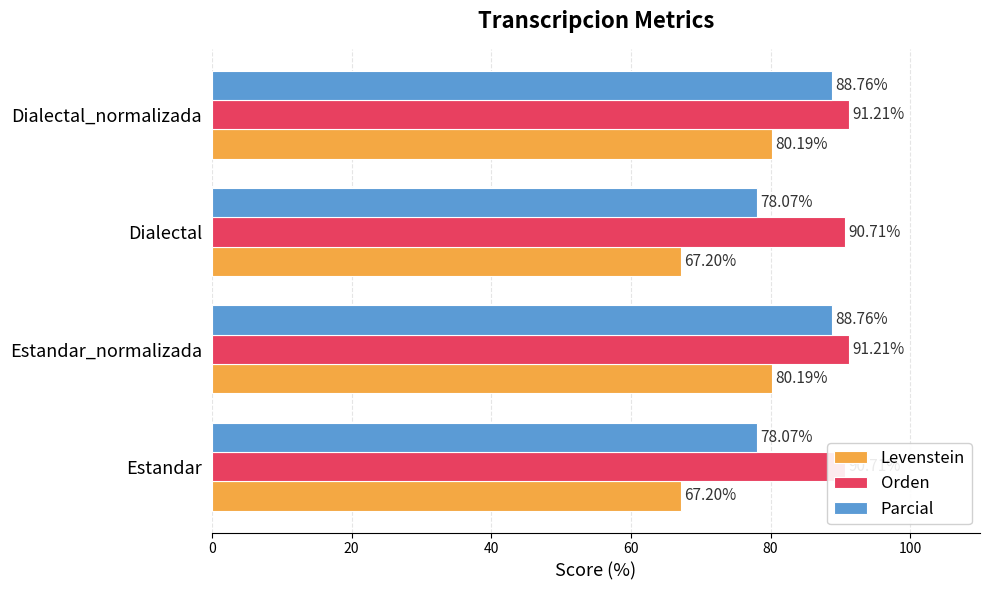

What is the value of the Levenstein bar at the 3rd from the left?

67.2